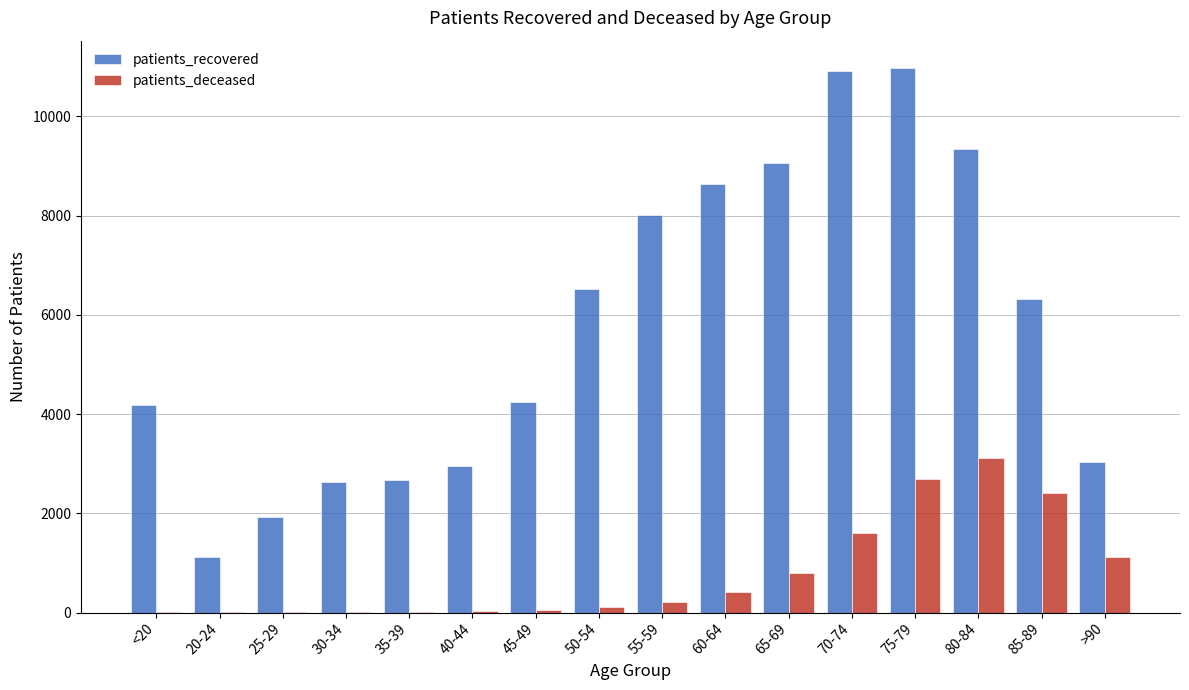

Which series changed the most between 25-29 and 75-79?

patients_recovered